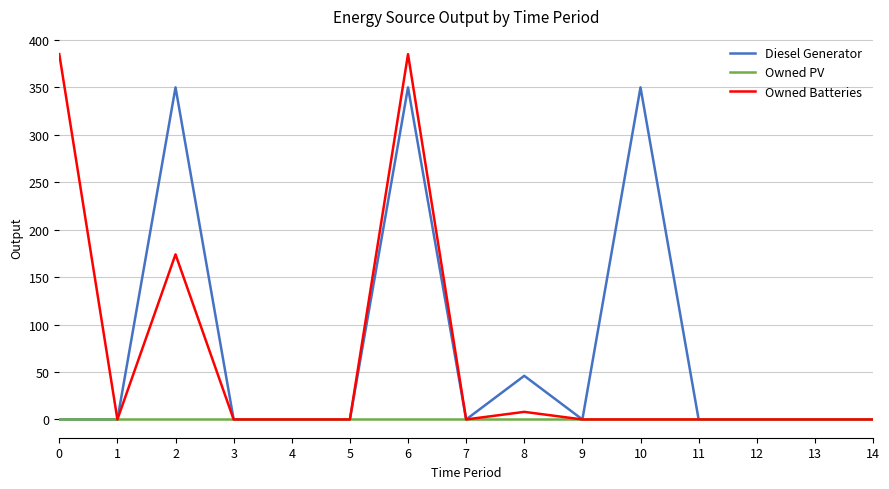

Between 2 and 3, which series saw the biggest shift?

Diesel Generator